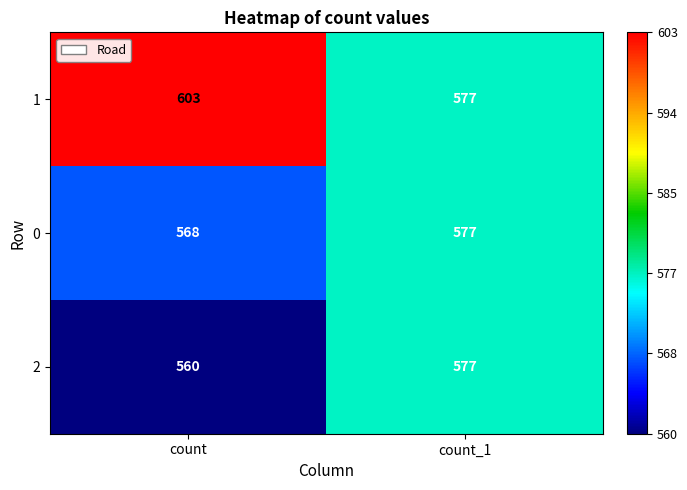

List the series in order of their overall mean, lowest first.

2, 0, 1